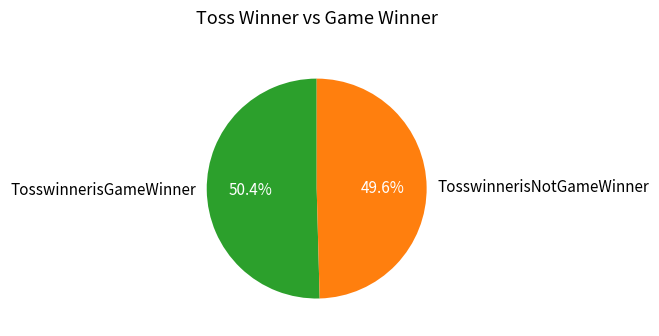

Which has a higher value, TosswinnerisGameWinner or TosswinnerisNotGameWinner?

TosswinnerisGameWinner